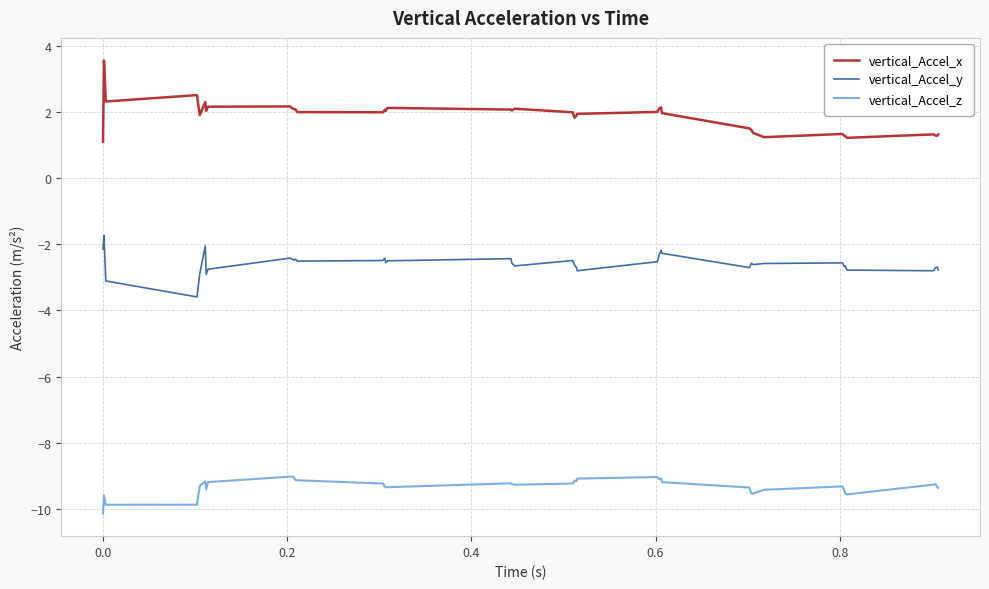

Which series has the widest spread of values?

vertical_Accel_x